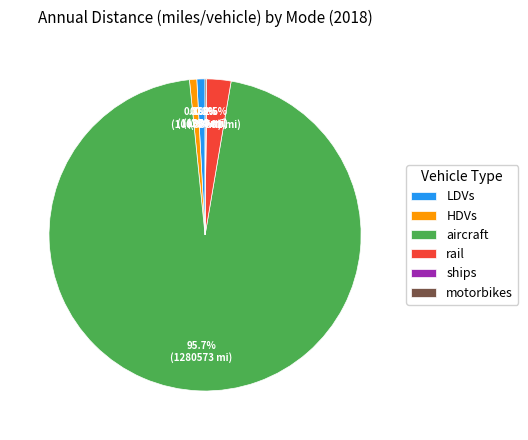

Does aircraft represent more than half of the total?

Yes